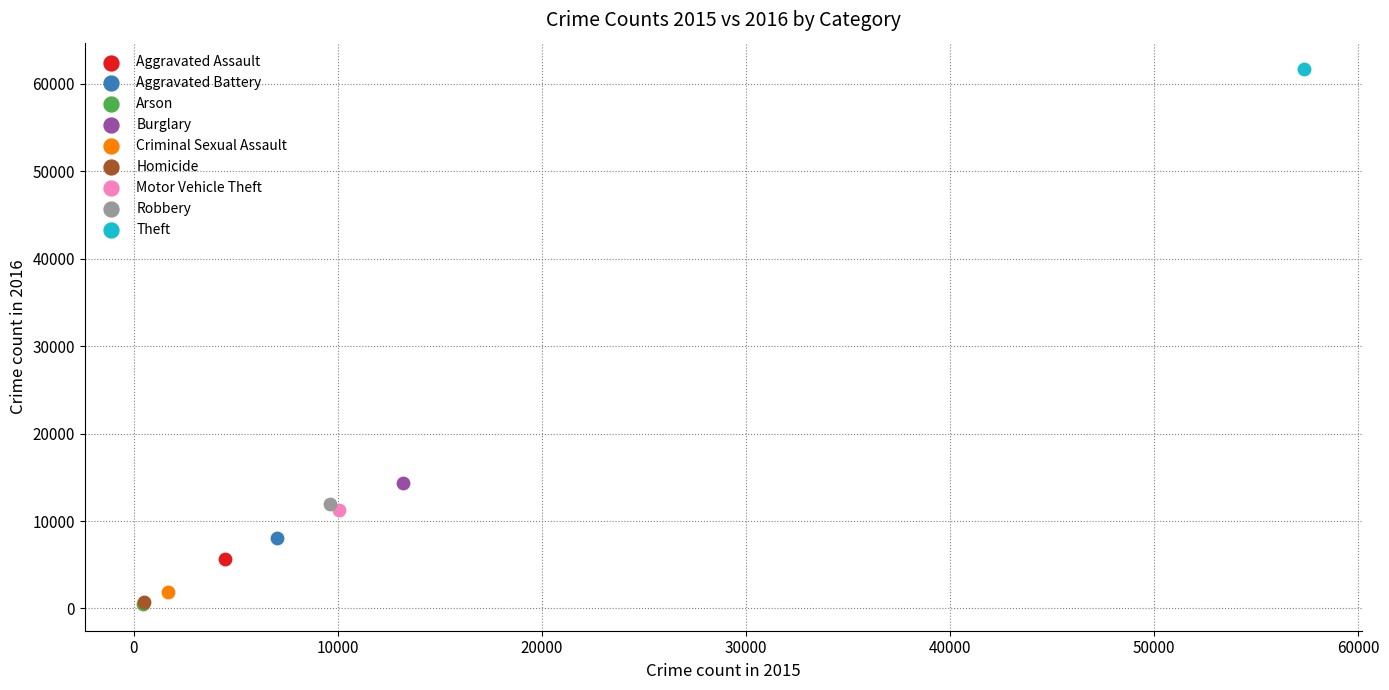

Which series contains the highest Y value?

Theft